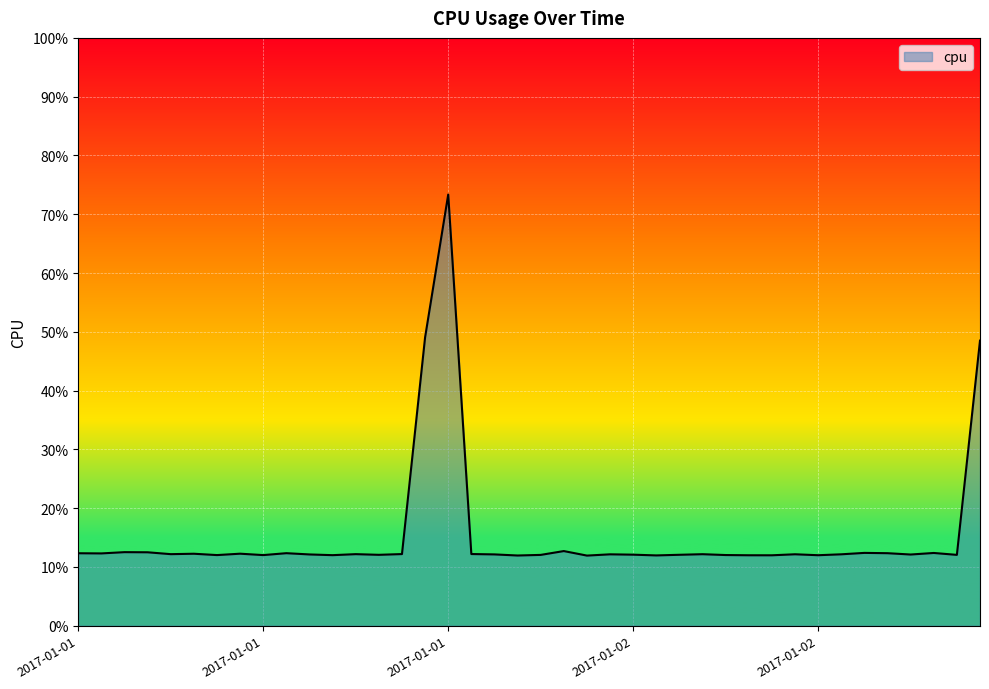

True or false: there are more than 1 points higher than both neighbors.

True